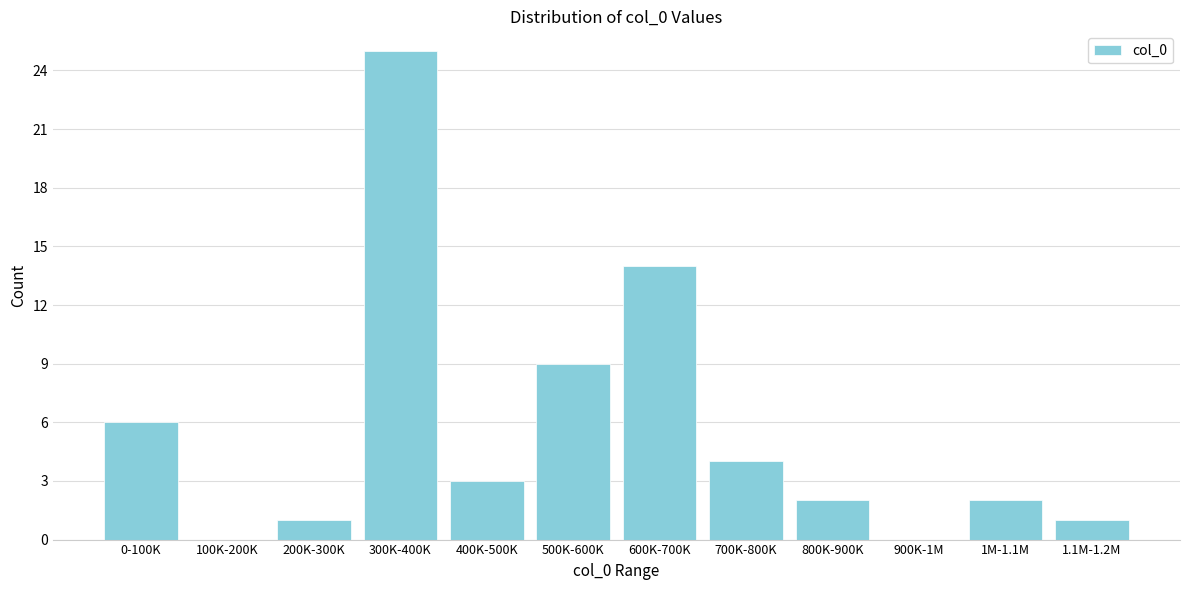

Reading left to right, transcribe all the data shown in this chart.

0-100K=6	100K-200K=0	200K-300K=1	300K-400K=25	400K-500K=3	500K-600K=9	600K-700K=14	700K-800K=4	800K-900K=2	900K-1M=0	1M-1.1M=2	1.1M-1.2M=1